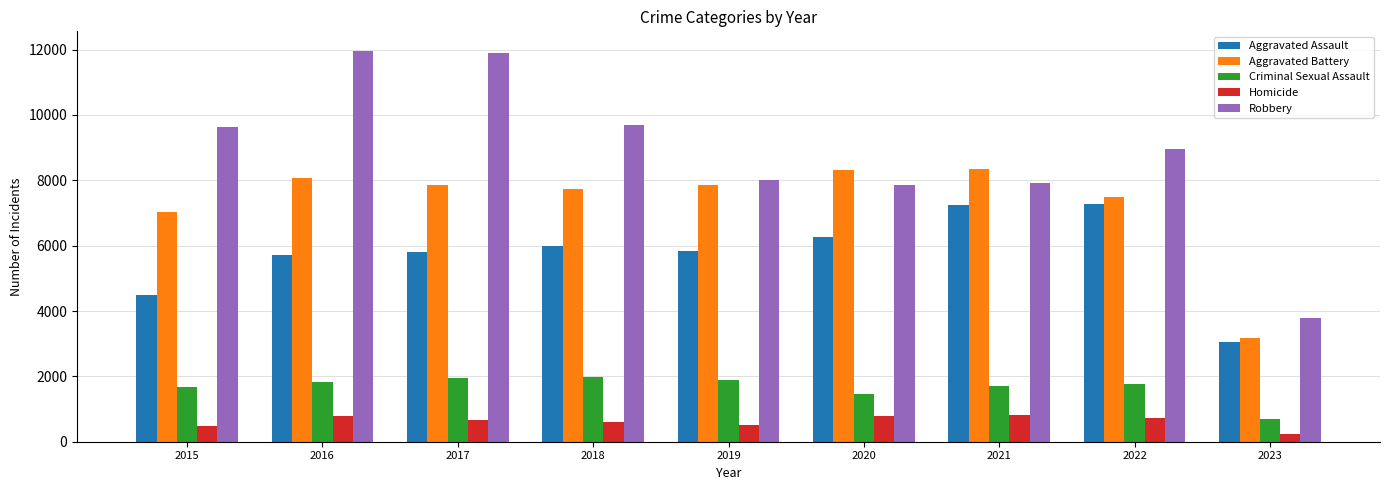

The value of Robbery at 2022 is 8965. True or false?

True